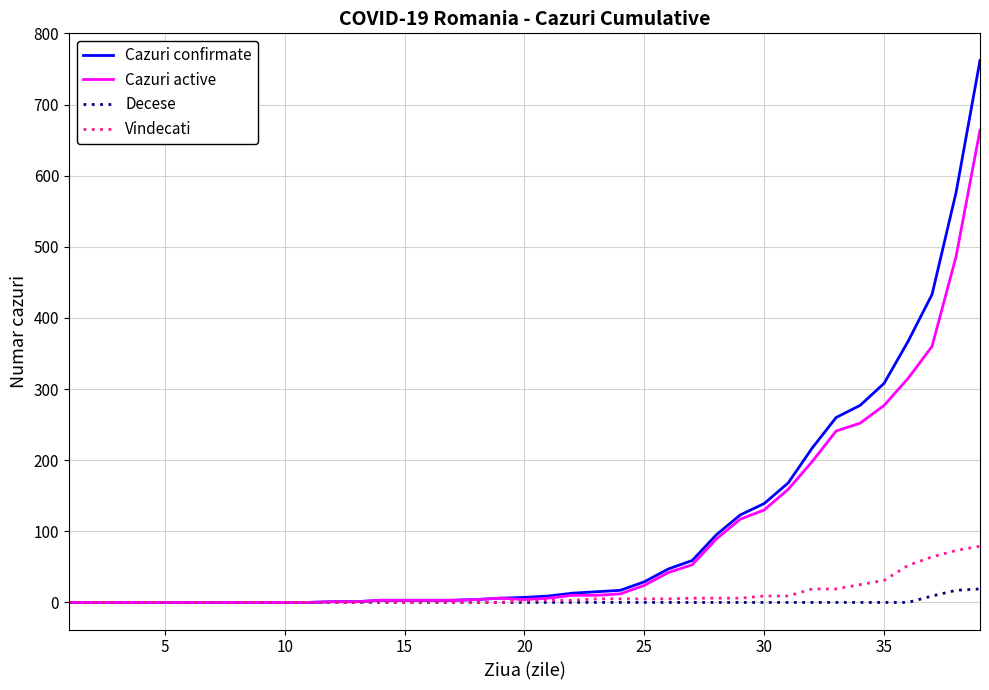

Rank the series by their maximum value, from lowest to highest.

Decese, Vindecati, Cazuri active, Cazuri confirmate